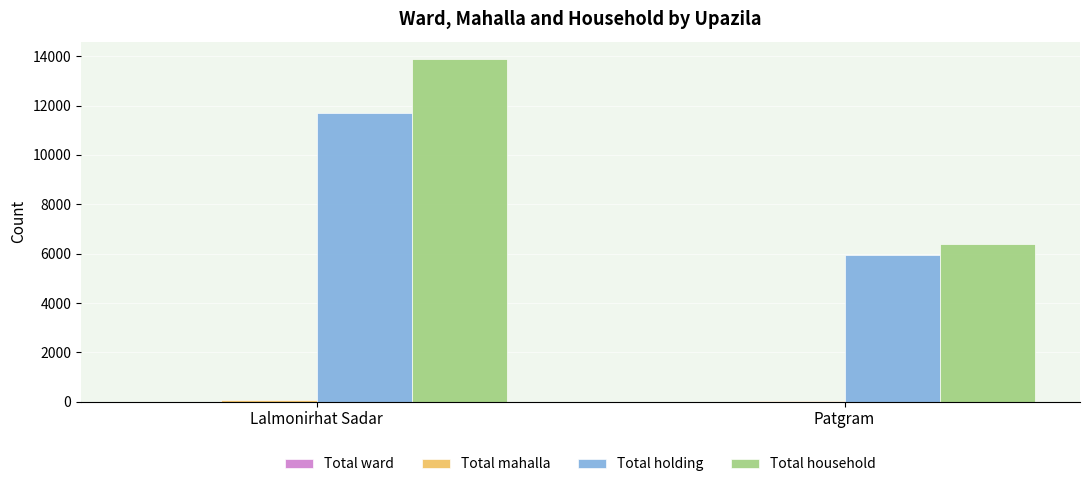

True or false: Total household has a value of 1809 at Patgram.

False